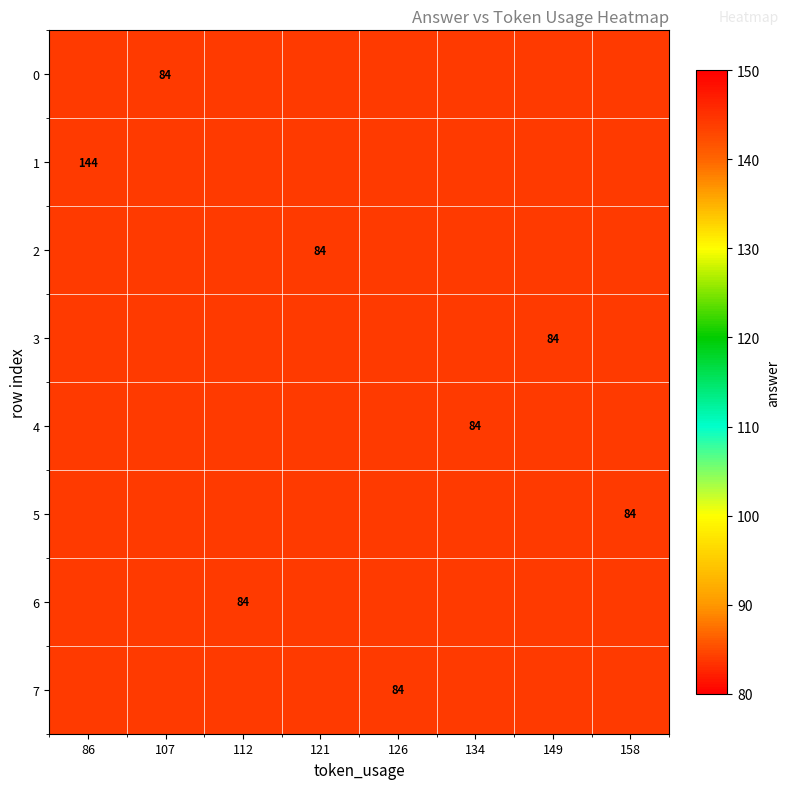

The value of 0 at 107 is 84. True or false?

True